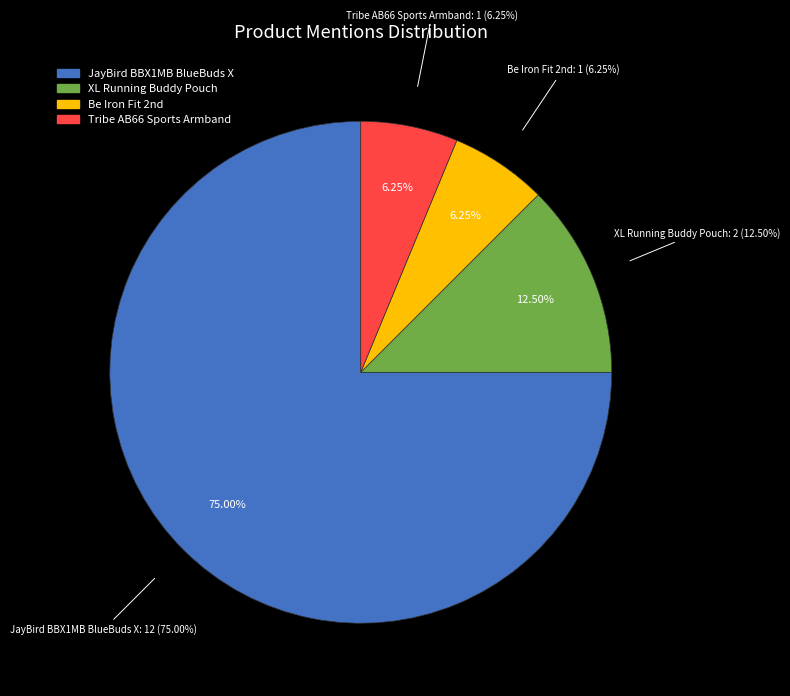

How many slices are in this pie chart?

4